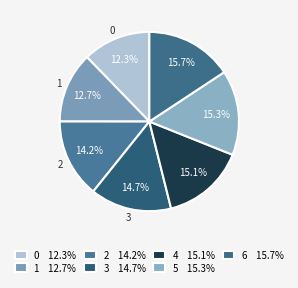

Rank the categories by value from lowest to highest.

0, 1, 2, 3, 4, 5, 6